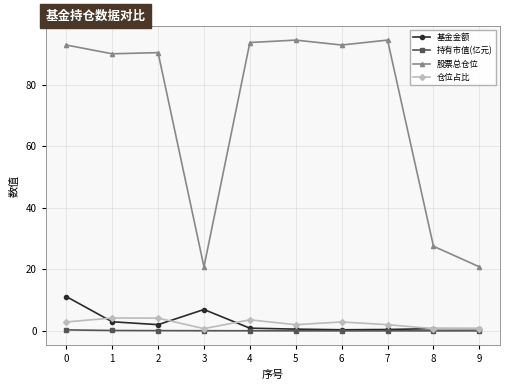

What is the difference between the 股票总仓位 values at 0 and 4?

0.8